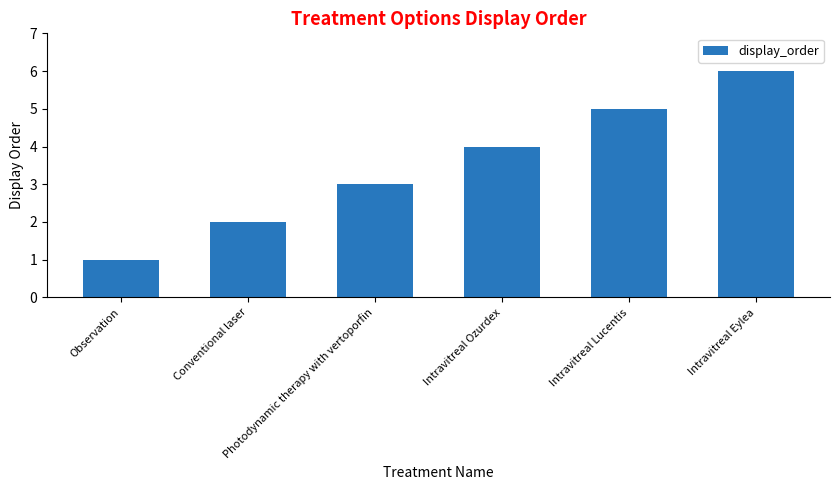

What is the smallest value displayed?

1